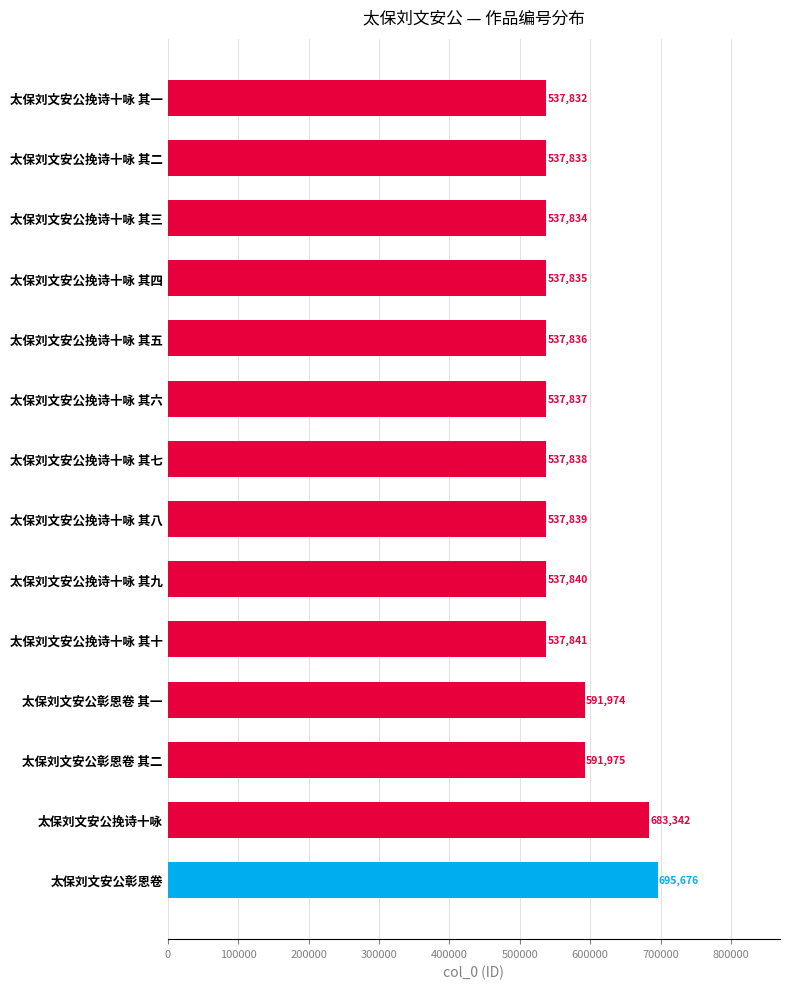

Are the bars grouped side by side (vs. stacked)?

No